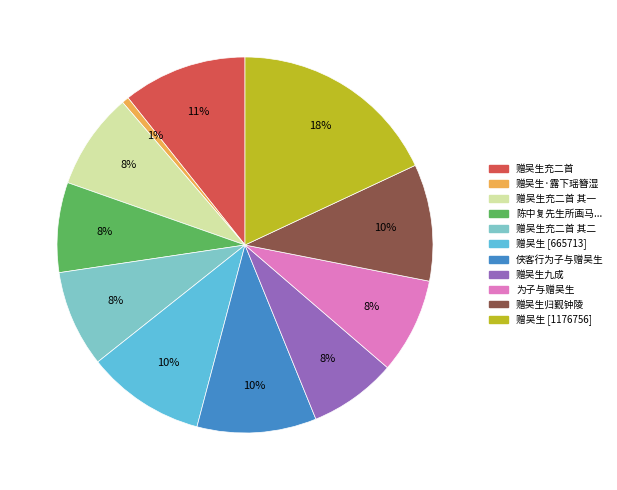

Is it true that 赠吴生充二首 is 25% of the pie?

False